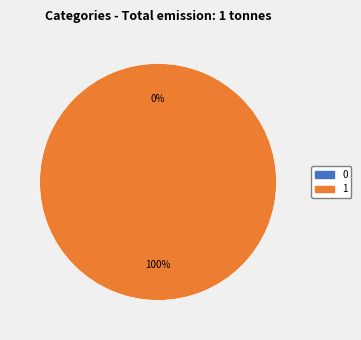

To the nearest percent, what is the difference between the largest and smallest slice percentages?

100%